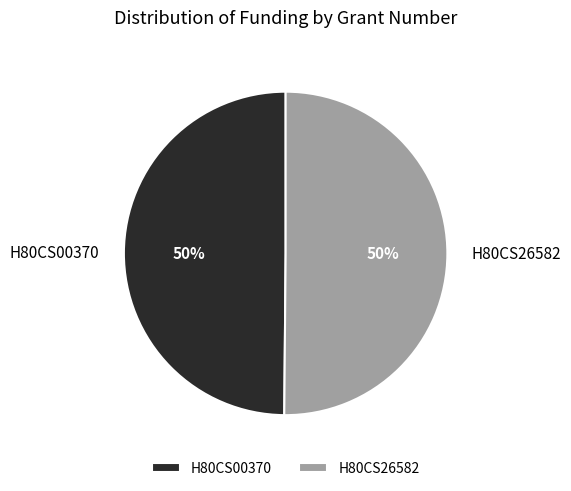

The H80CS26582 slice represents 62% of the pie. True or false?

False